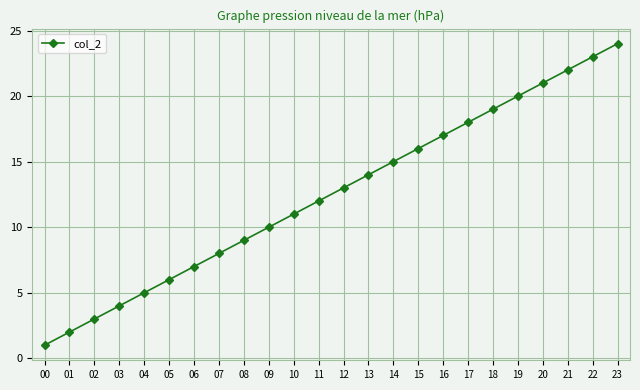

What is the sum of the values at 21 and 16?

39